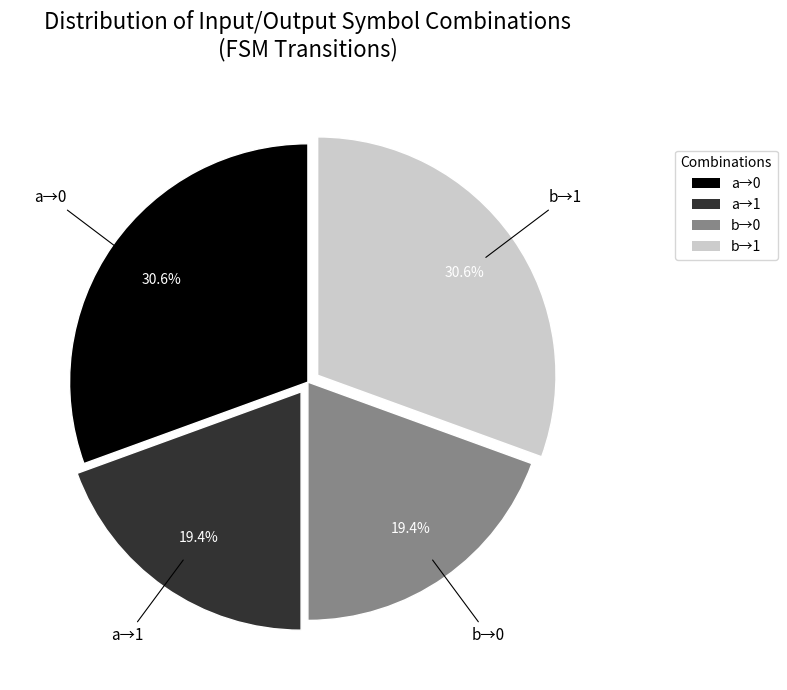

Combined, what portion of the pie is b→1 and b→0?

50.0%